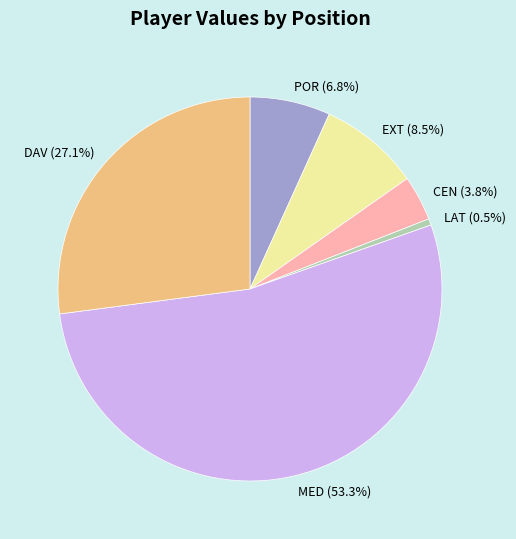

How many segments does this pie chart have?

6